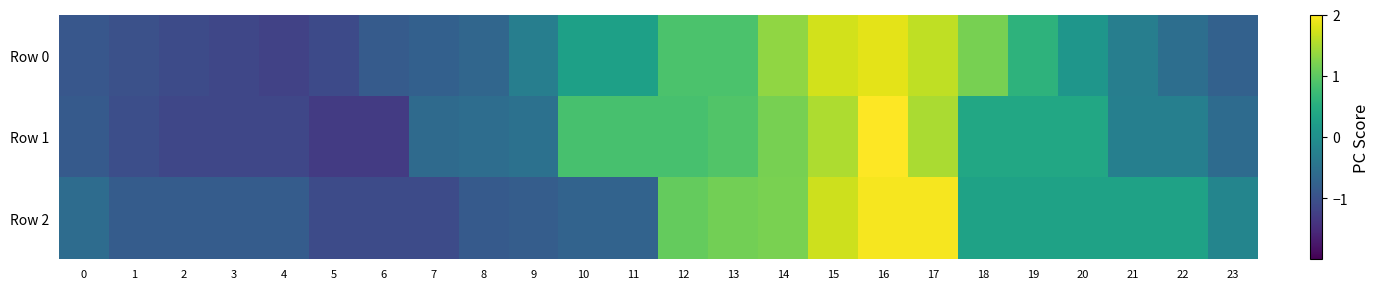

Reading left to right, extract all data points from this chart.

Row 0: 0=-0.9	1=-1.0	2=-1.1	3=-1.1	4=-1.2	5=-1.1	6=-0.9	7=-0.8	8=-0.7	9=-0.3	10=0.3	11=0.3	12=0.9	13=0.9	14=1.3	15=1.7	16=1.8	17=1.6	18=1.2	19=0.6	20=0.1	21=-0.3	22=-0.6	23=-0.8
Row 1: 0=-0.9	1=-1.0	2=-1.1	3=-1.1	4=-1.1	5=-1.3	6=-1.3	7=-0.6	8=-0.6	9=-0.5	10=0.8	11=0.8	12=0.8	13=0.9	14=1.2	15=1.5	16=2.0	17=1.5	18=0.4	19=0.4	20=0.4	21=-0.3	22=-0.3	23=-0.6
Row 2: 0=-0.6	1=-0.8	2=-0.8	3=-0.8	4=-0.8	5=-1.1	6=-1.1	7=-1.1	8=-0.9	9=-0.8	10=-0.7	11=-0.7	12=1.1	13=1.1	14=1.2	15=1.7	16=2.0	17=2.0	18=0.3	19=0.3	20=0.3	21=0.3	22=0.3	23=-0.2